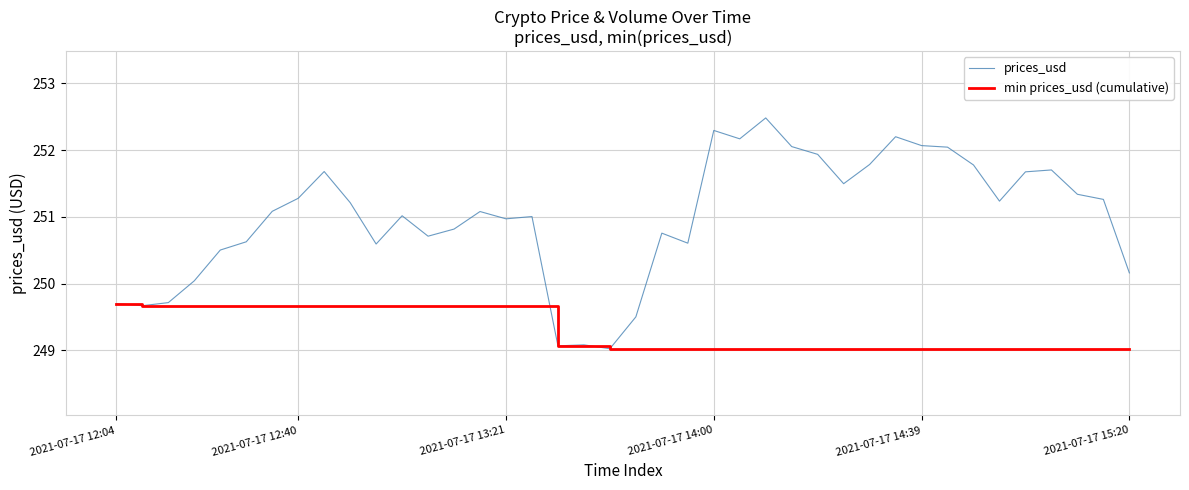

In prices_usd, how many points are lower than both neighbors (excluding endpoints)?

10